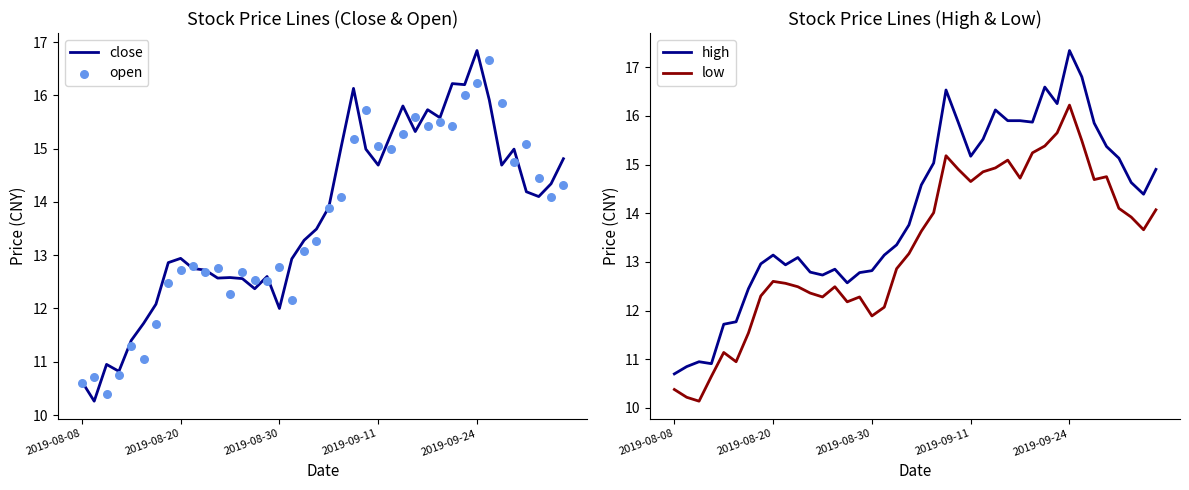

What is the minimum value for close?

10.3